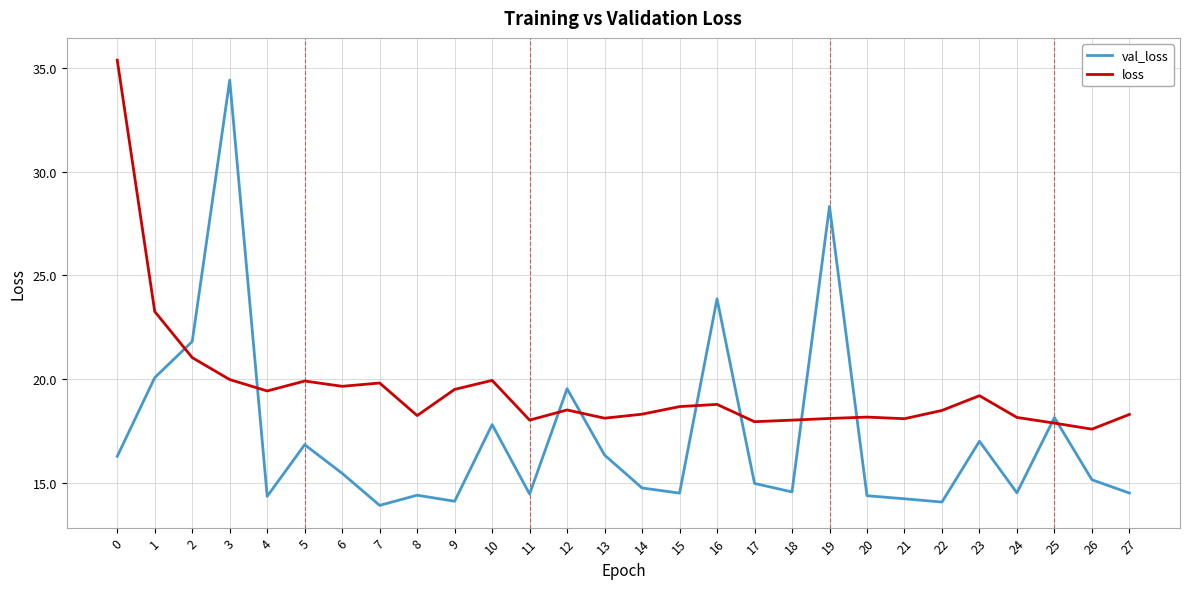

Rank the series at 17 from highest to lowest value.

loss, val_loss